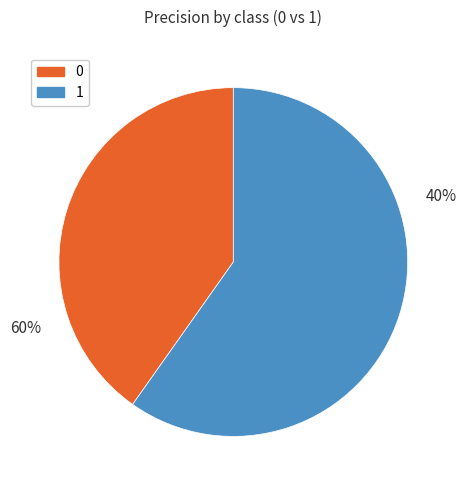

Count the number of slices in the pie.

2